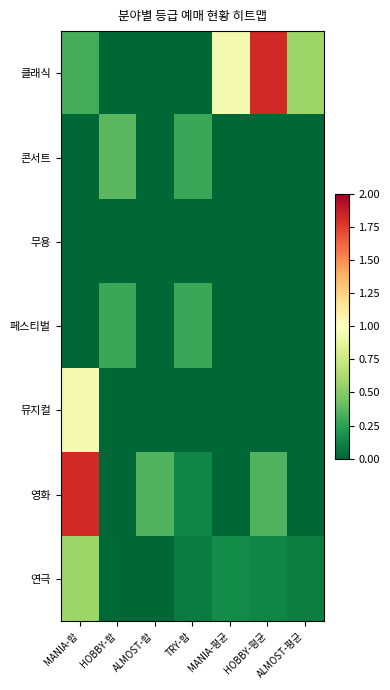

At which category is the sum across all series the highest?

MANIA-합